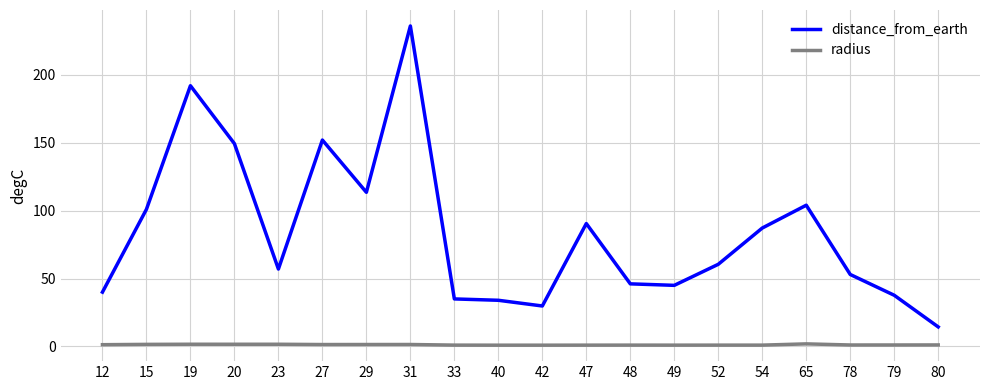

The distance_from_earth series shows 60.5 at 52. True or false?

True